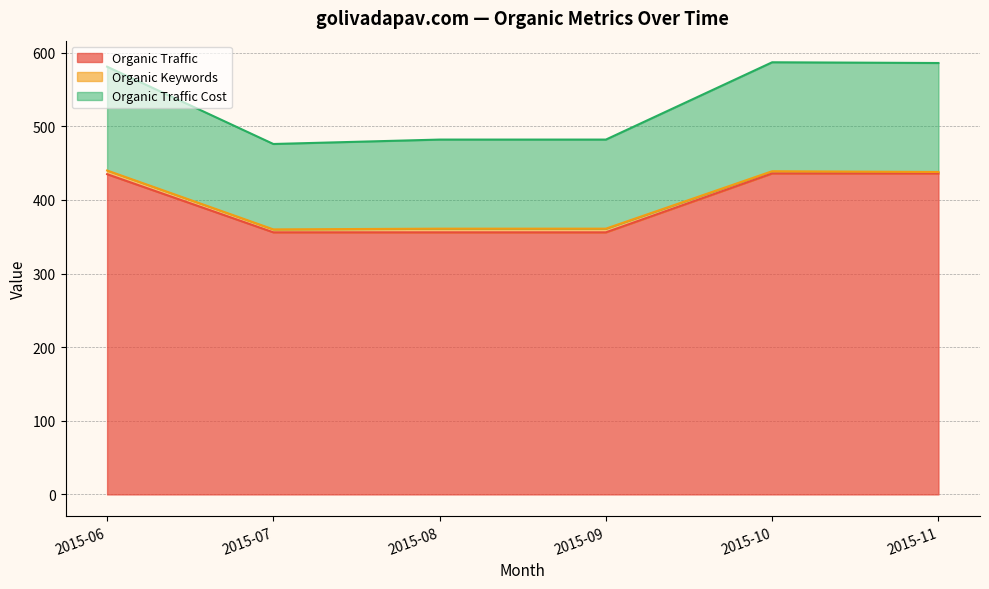

What is the minimum value for Organic Traffic?

356